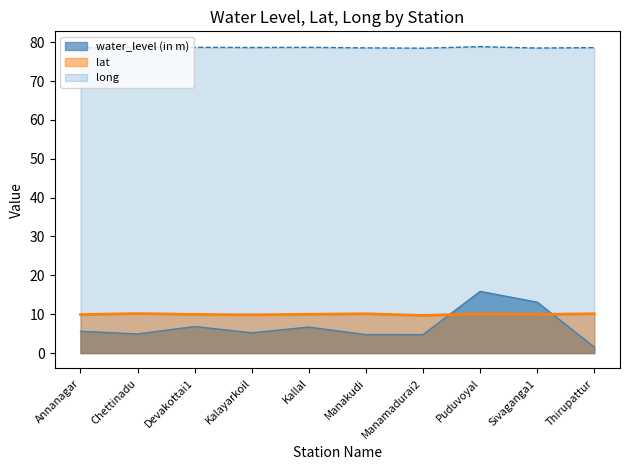

Which series has the largest total across all categories?

long